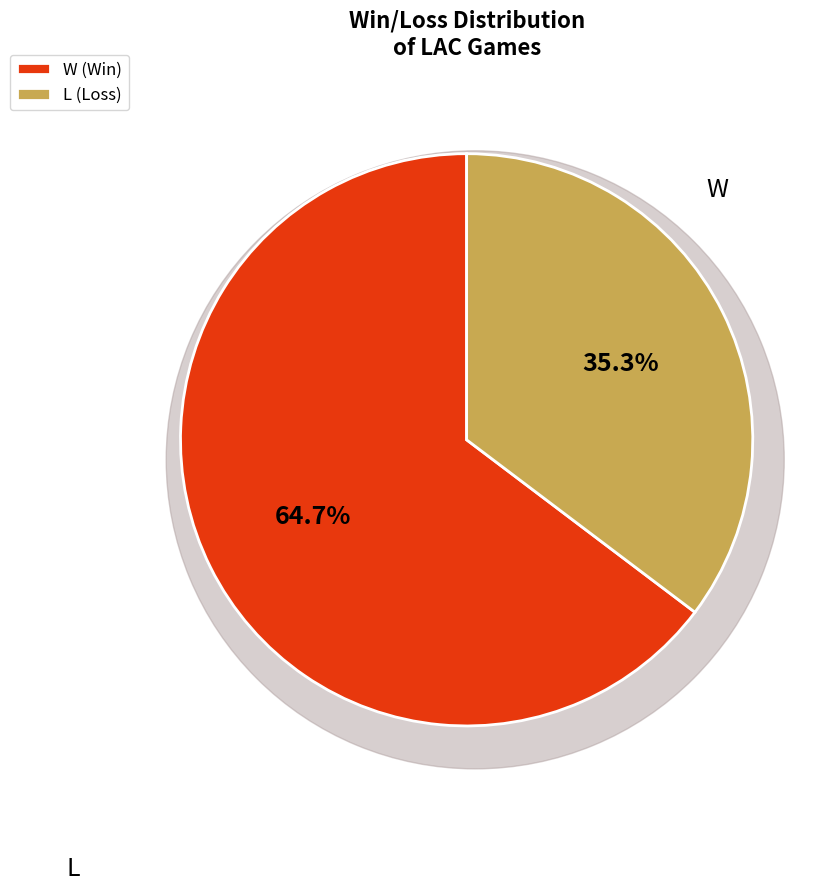

To the nearest percent, what is the difference between the W and L slice percentages?

29%